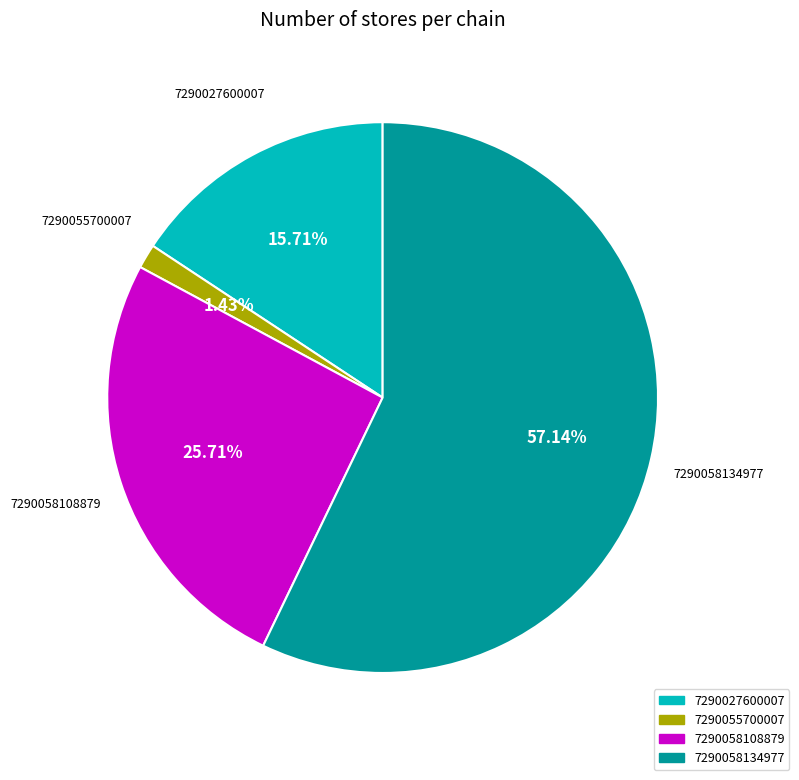

To the nearest percent, what is the difference between the 7290058108879 and 7290055700007 slice percentages?

24%